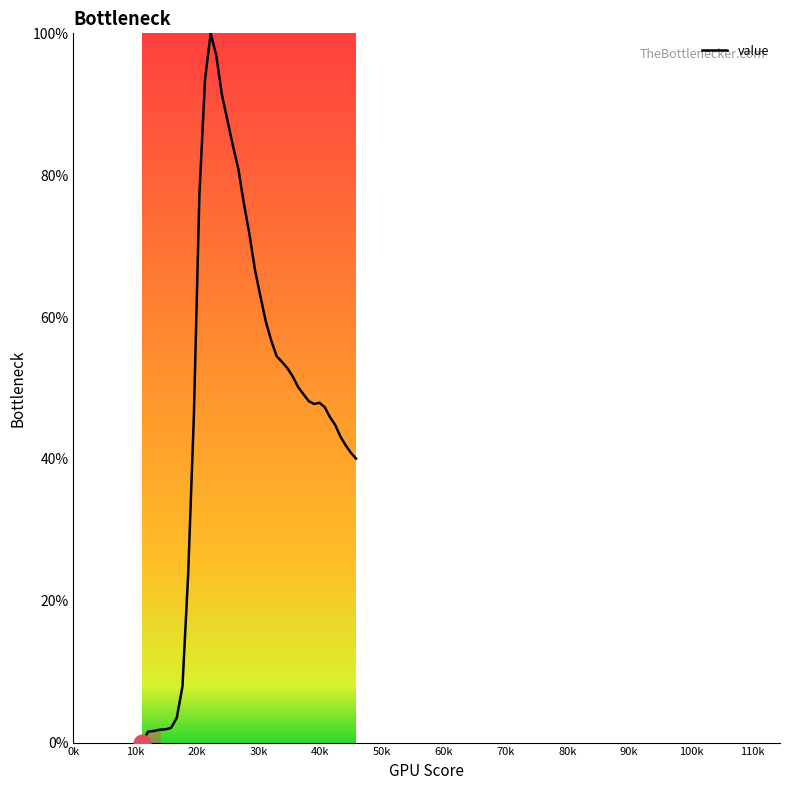

What is the difference between the maximum and minimum values?

100.0